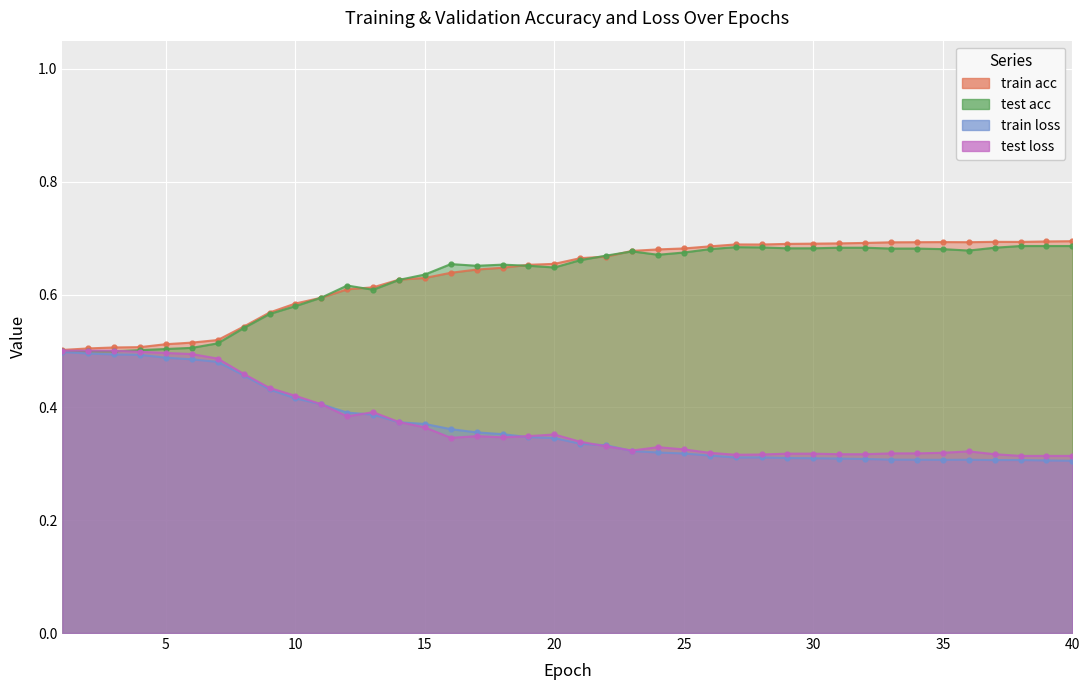

Reading right to left, extract all data points from this chart.

train acc: 40=0.7	39=0.7	38=0.7	37=0.7	36=0.7	35=0.7	34=0.7	33=0.7	32=0.7	31=0.7	30=0.7	29=0.7	28=0.7	27=0.7	26=0.7	25=0.7	24=0.7	23=0.7	22=0.7	21=0.7	20=0.7	19=0.7	18=0.6	17=0.6	16=0.6	15=0.6	14=0.6	13=0.6	12=0.6	11=0.6	10=0.6	9=0.6	8=0.5	7=0.5	6=0.5	5=0.5	4=0.5	3=0.5	2=0.5	1=0.5
test acc: 40=0.7	39=0.7	38=0.7	37=0.7	36=0.7	35=0.7	34=0.7	33=0.7	32=0.7	31=0.7	30=0.7	29=0.7	28=0.7	27=0.7	26=0.7	25=0.7	24=0.7	23=0.7	22=0.7	21=0.7	20=0.6	19=0.7	18=0.7	17=0.7	16=0.7	15=0.6	14=0.6	13=0.6	12=0.6	11=0.6	10=0.6	9=0.6	8=0.5	7=0.5	6=0.5	5=0.5	4=0.5	3=0.5	2=0.5	1=0.5
train loss: 40=0.3	39=0.3	38=0.3	37=0.3	36=0.3	35=0.3	34=0.3	33=0.3	32=0.3	31=0.3	30=0.3	29=0.3	28=0.3	27=0.3	26=0.3	25=0.3	24=0.3	23=0.3	22=0.3	21=0.3	20=0.3	19=0.3	18=0.4	17=0.4	16=0.4	15=0.4	14=0.4	13=0.4	12=0.4	11=0.4	10=0.4	9=0.4	8=0.5	7=0.5	6=0.5	5=0.5	4=0.5	3=0.5	2=0.5	1=0.5
test loss: 40=0.3	39=0.3	38=0.3	37=0.3	36=0.3	35=0.3	34=0.3	33=0.3	32=0.3	31=0.3	30=0.3	29=0.3	28=0.3	27=0.3	26=0.3	25=0.3	24=0.3	23=0.3	22=0.3	21=0.3	20=0.4	19=0.3	18=0.3	17=0.3	16=0.3	15=0.4	14=0.4	13=0.4	12=0.4	11=0.4	10=0.4	9=0.4	8=0.5	7=0.5	6=0.5	5=0.5	4=0.5	3=0.5	2=0.5	1=0.5